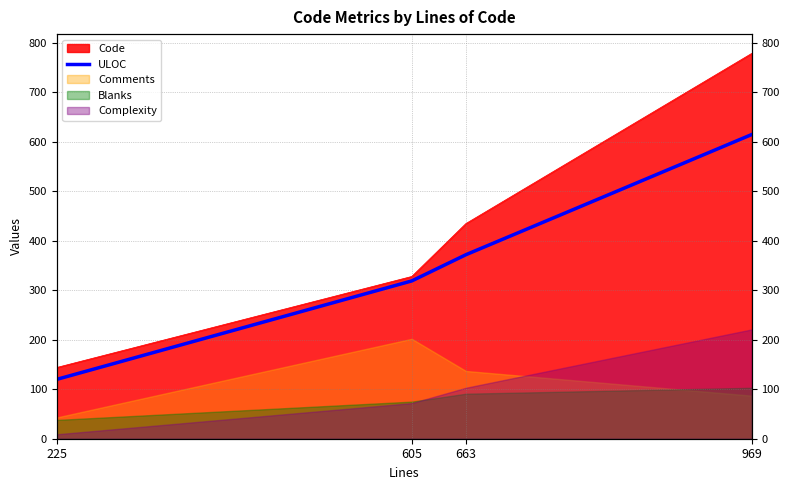

Where is the data nearest to the value 367?

663